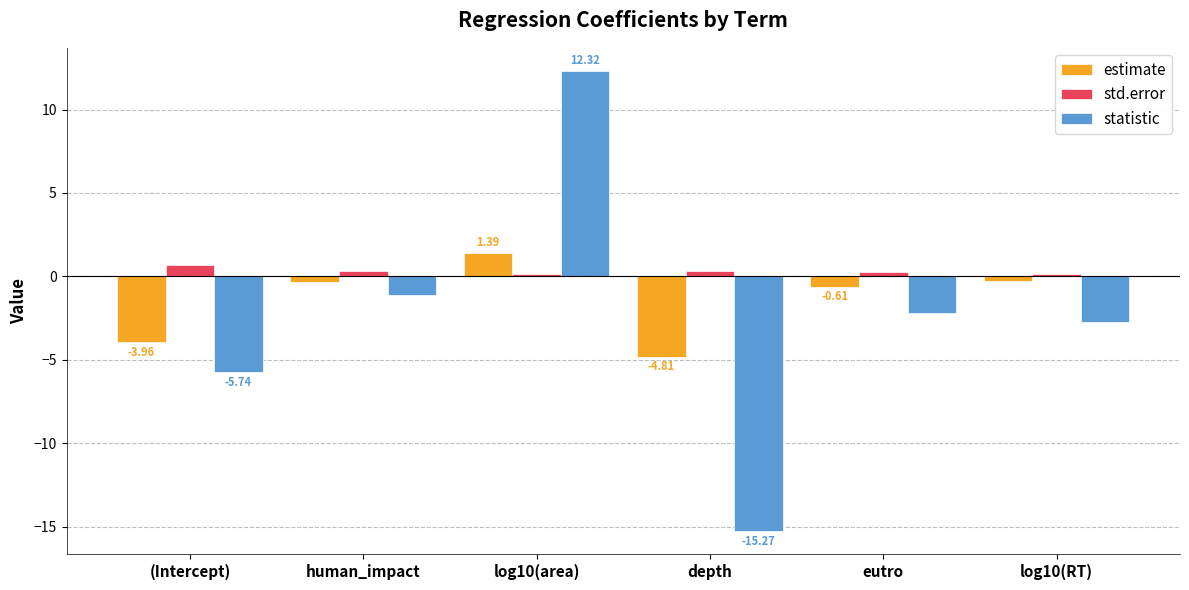

Reading left to right, extract all data points from this chart.

estimate: -4.0	-0.3	1.4	-4.8	-0.6	-0.3
std.error: 0.7	0.3	0.1	0.3	0.3	0.1
statistic: -5.7	-1.1	12.3	-15.3	-2.2	-2.7